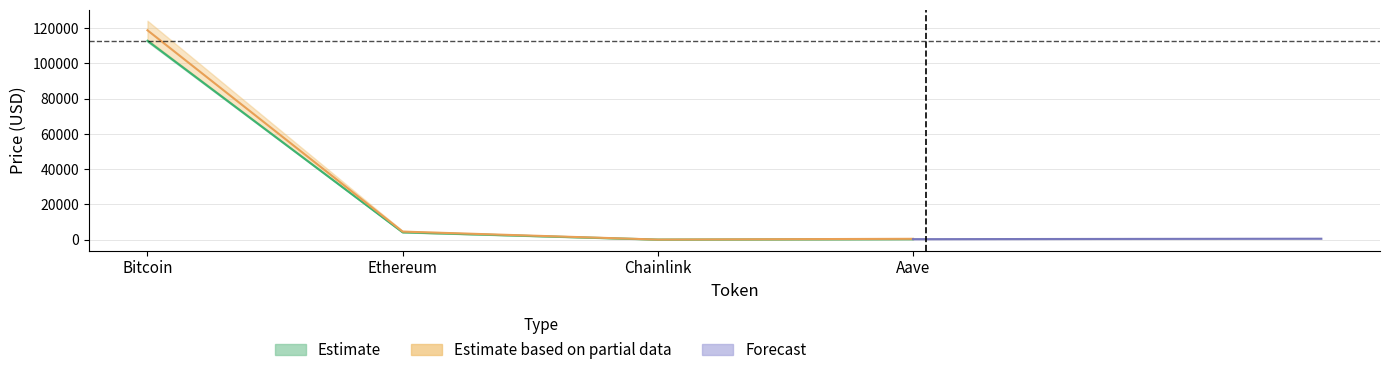

True or false: price and price24hAgo intersect in this chart.

False